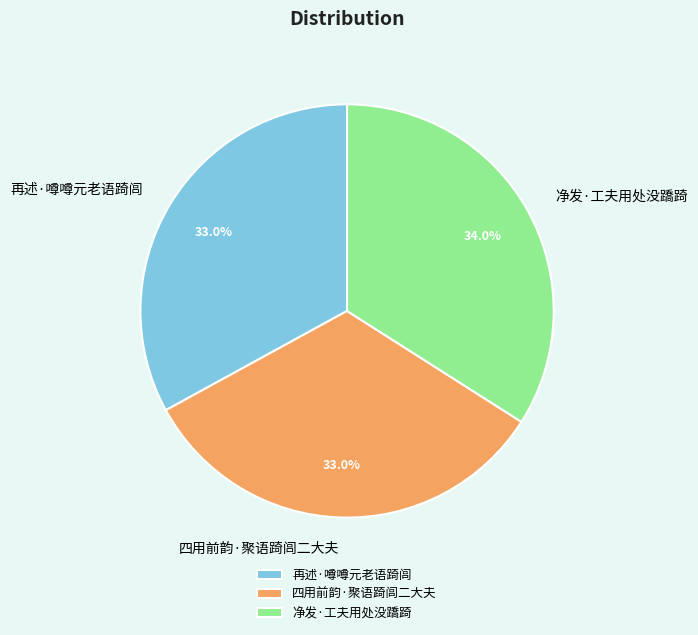

Which slice is the largest?

净发·工夫用处没蹻踦